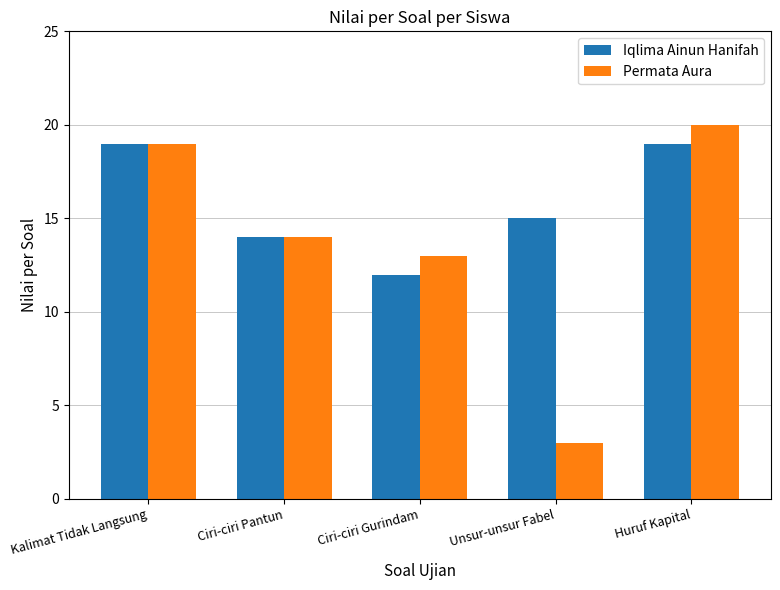

Where is Iqlima Ainun Hanifah nearest to the value 15?

Unsur-unsur Fabel